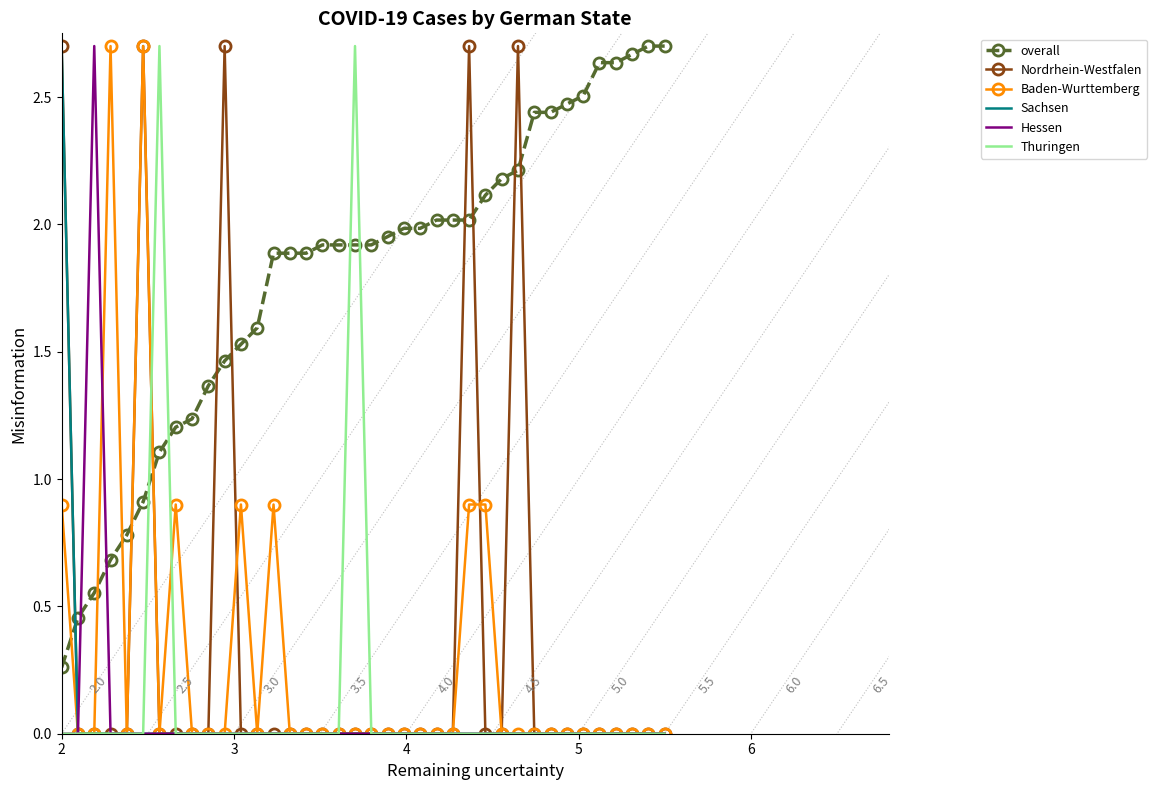

True or false: overall and Nordrhein-Westfalen cross at least once.

True